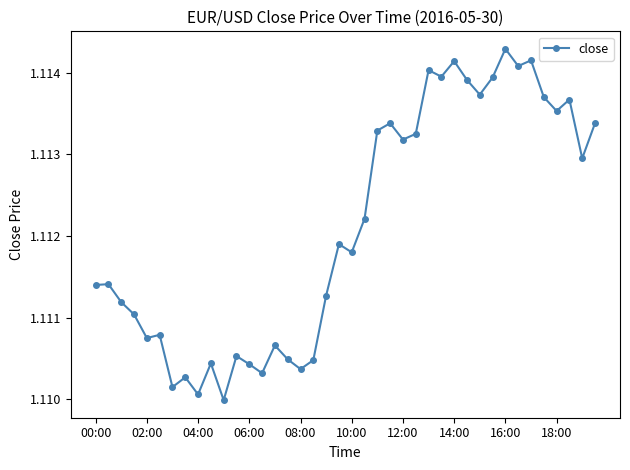

True or false: there are more than 1 points higher than both neighbors.

True